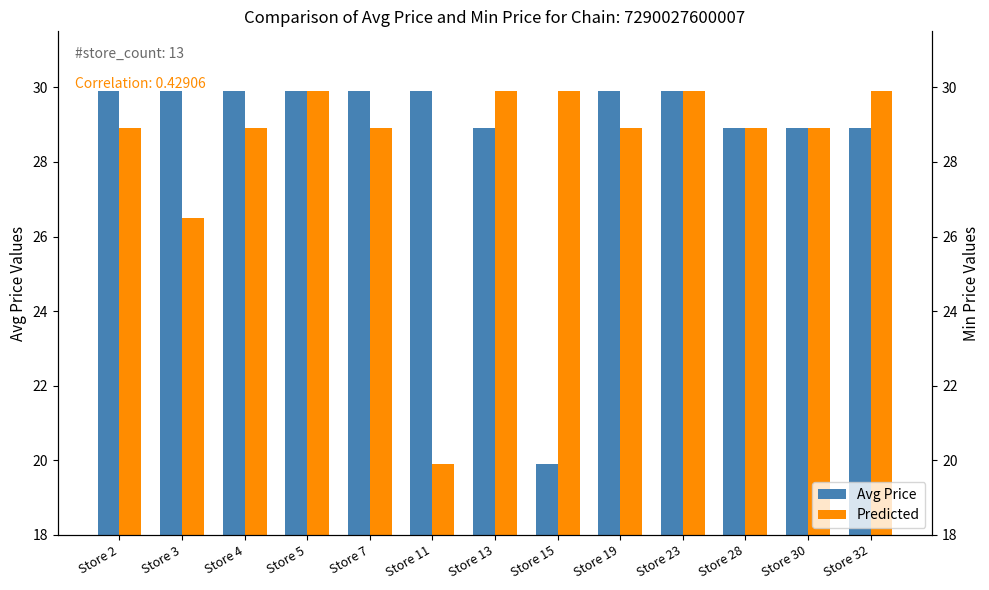

How many categories are shown in the chart?

13